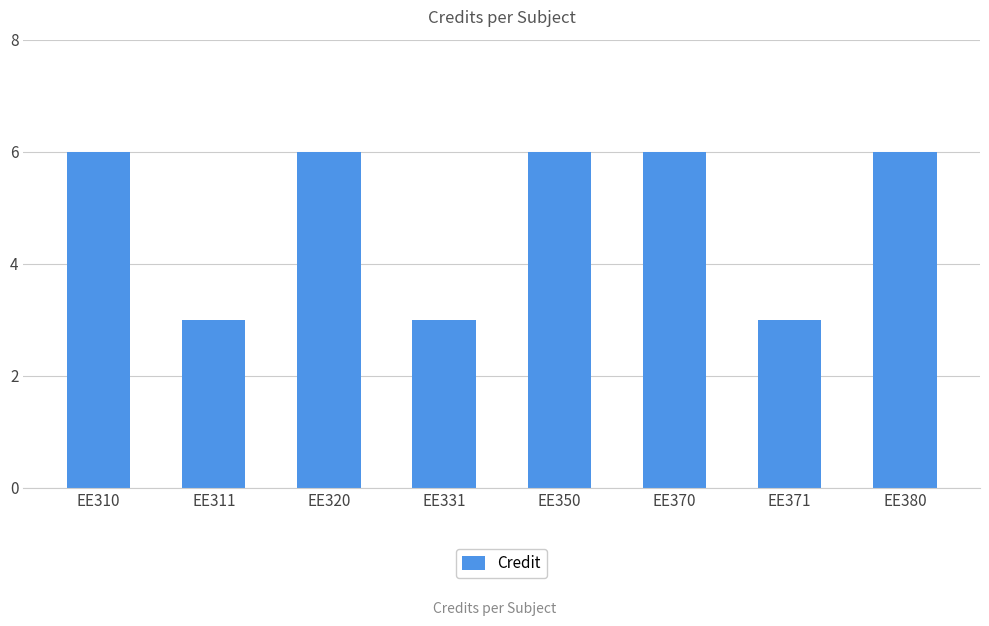

Reading left to right, extract all data points from this chart.

EE310=6	EE311=3	EE320=6	EE331=3	EE350=6	EE370=6	EE371=3	EE380=6